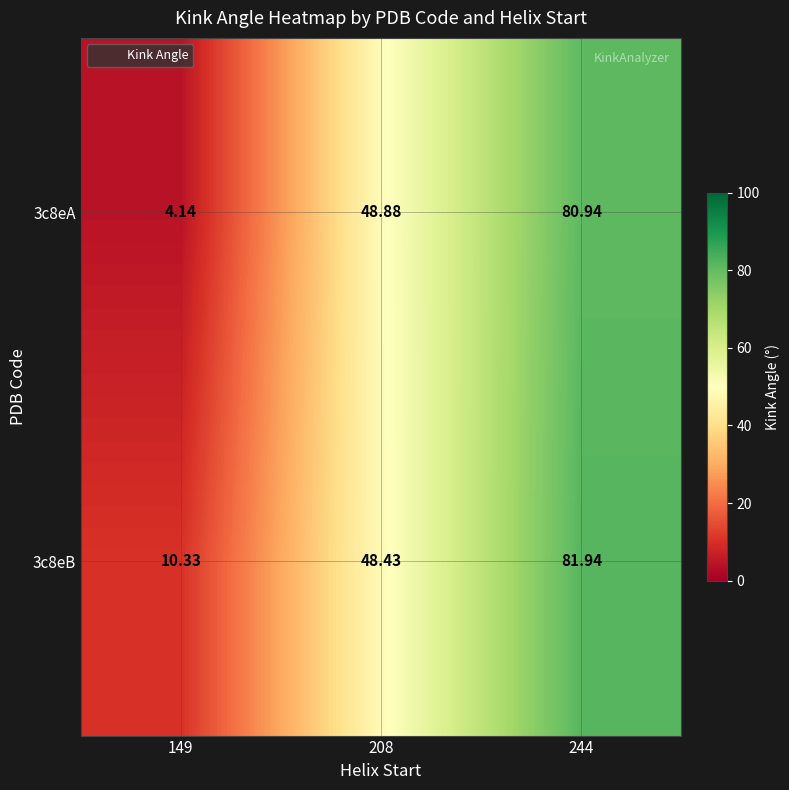

Is the value of 3c8eB at 149 greater than the value of 3c8eA at 149?

Yes